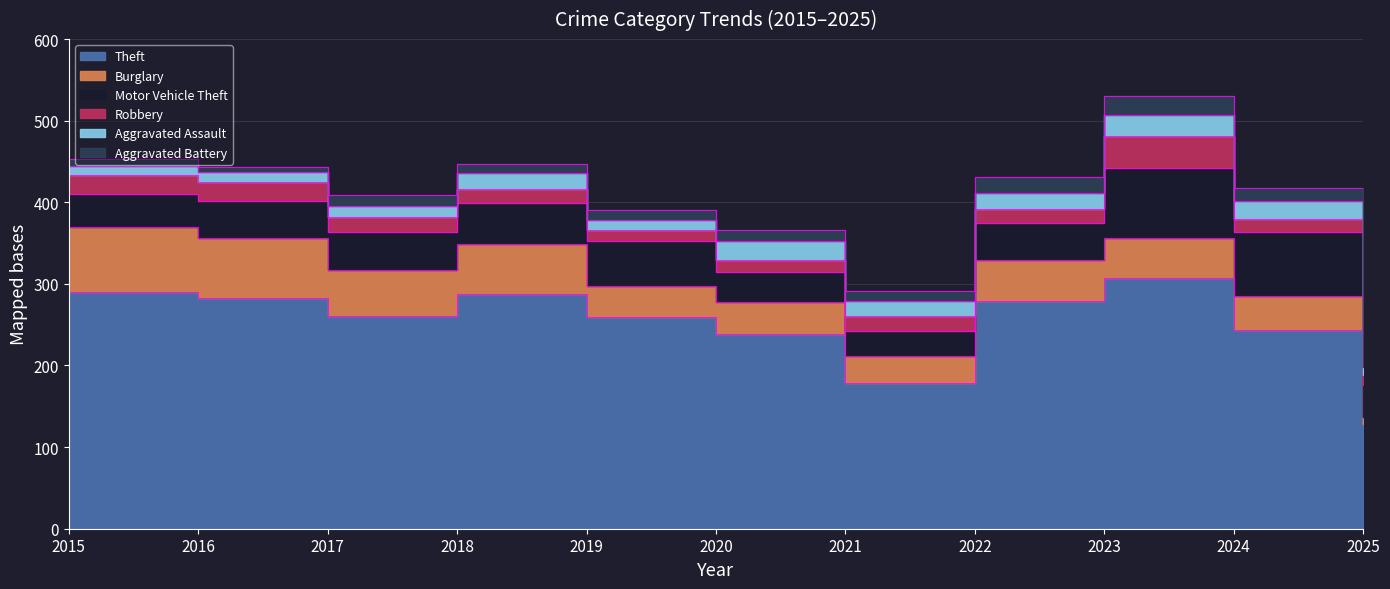

At which category is the sum across all series the highest?

2023